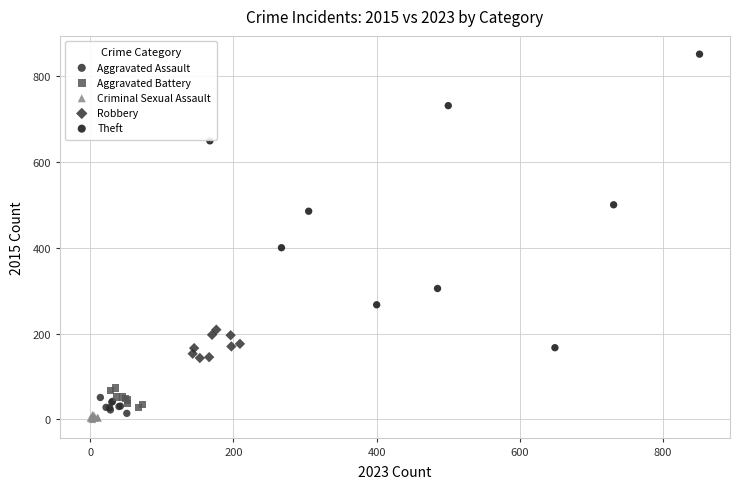

Which series contains the highest Y value?

Theft